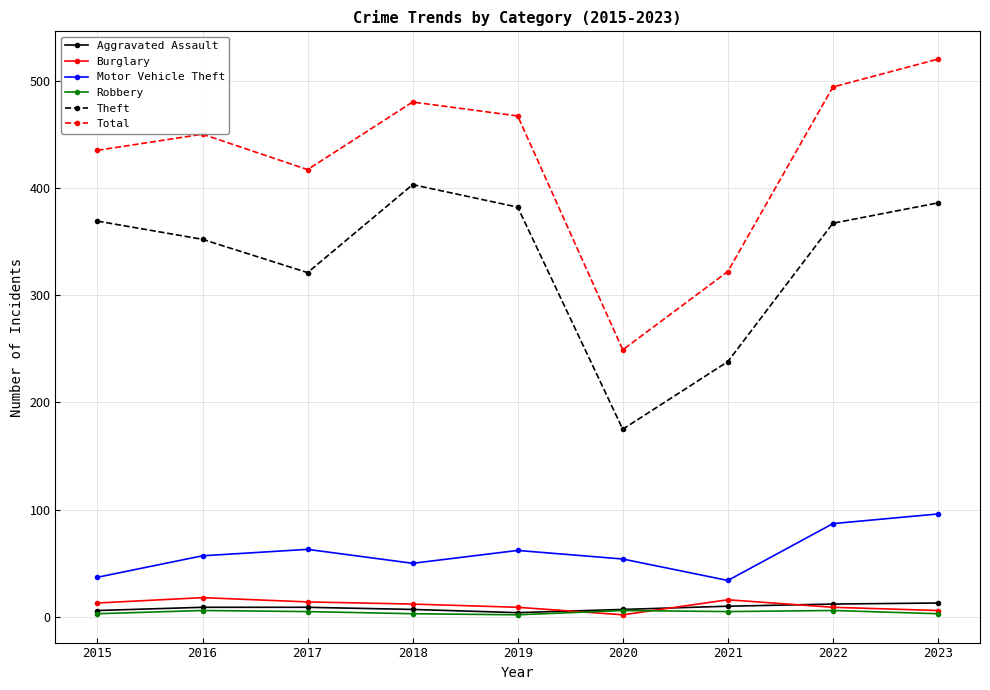

Is it true that Robbery equals 6 at 2016?

True